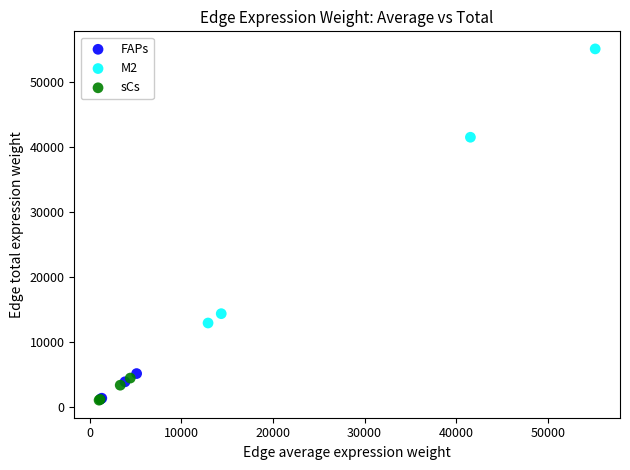

Which series contains the highest Y value?

M2